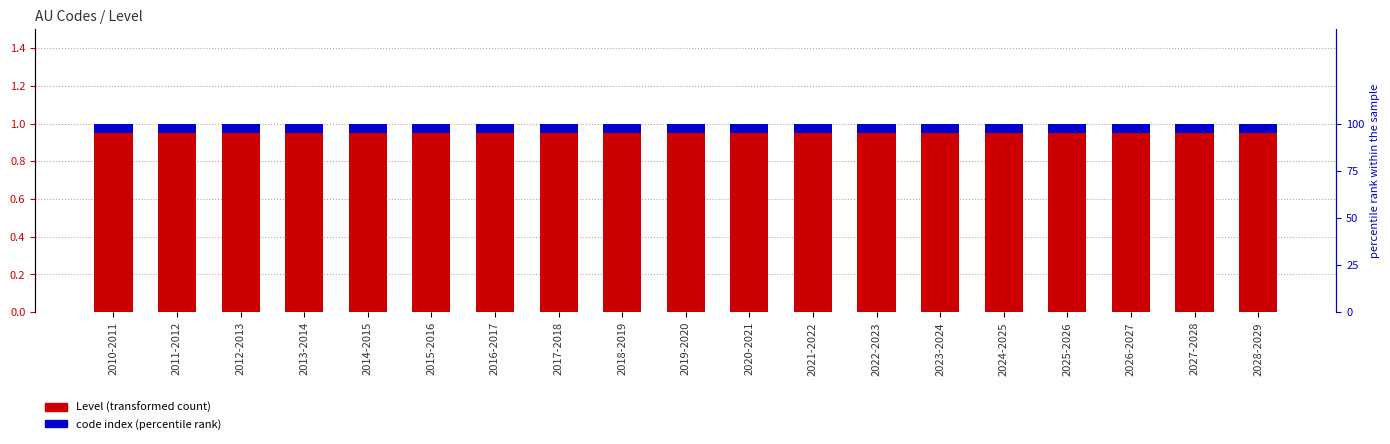

Which series has the widest spread of values?

Level